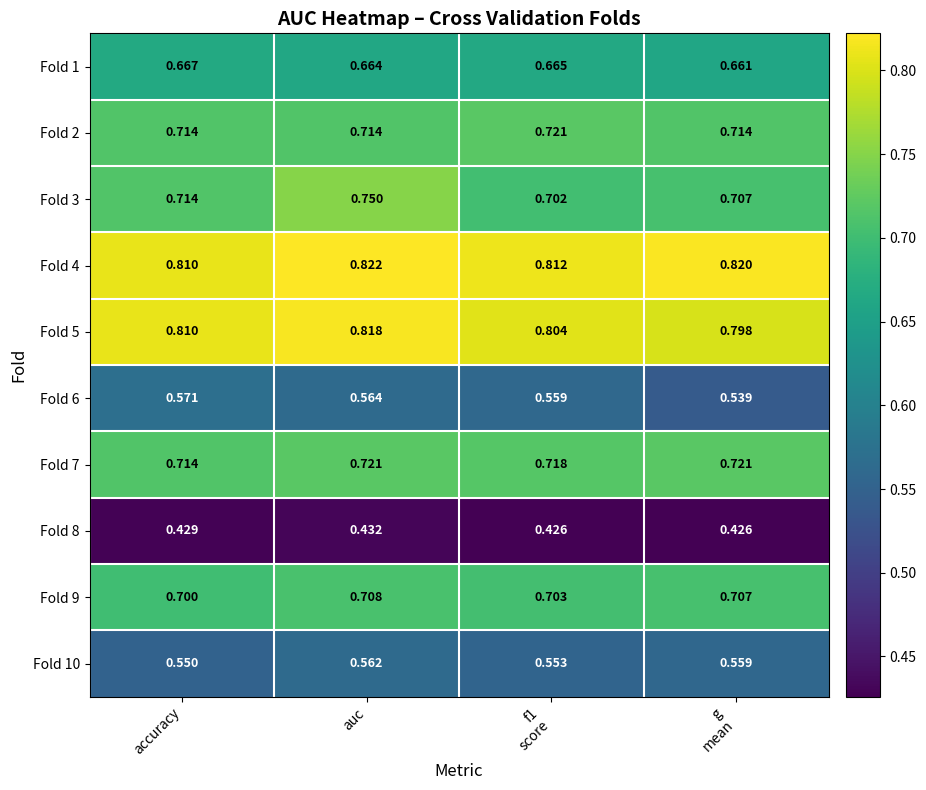

At which label does Fold 7 reach its minimum?

accuracy